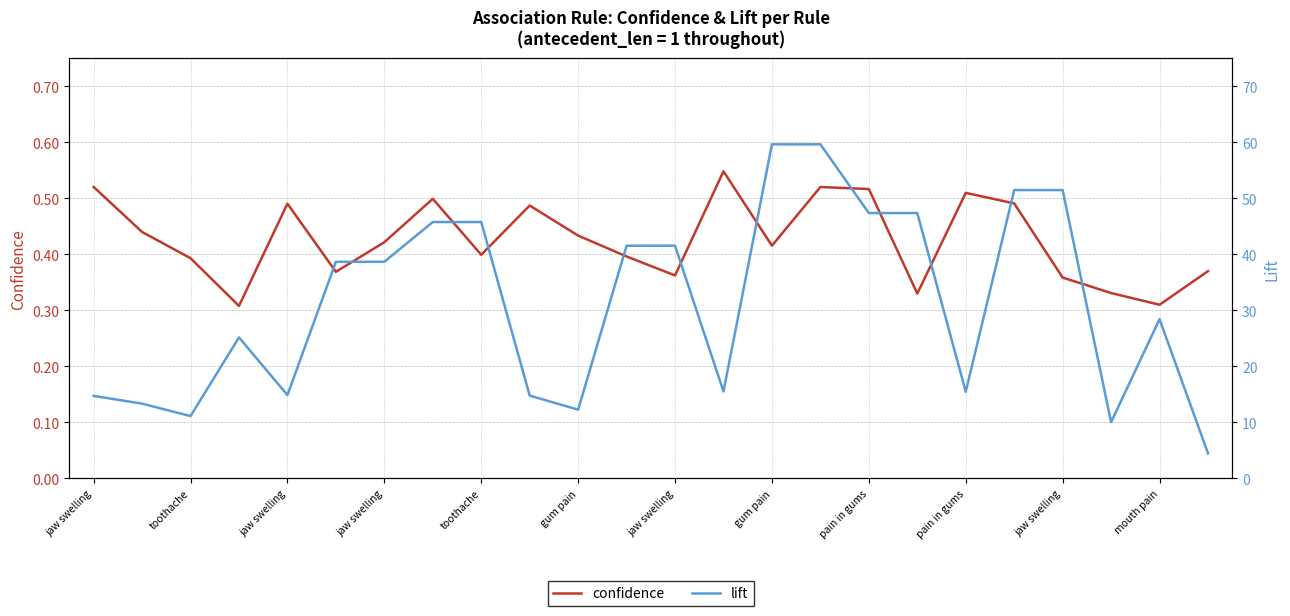

The value of confidence at pain in gums is 0.3. True or false?

False